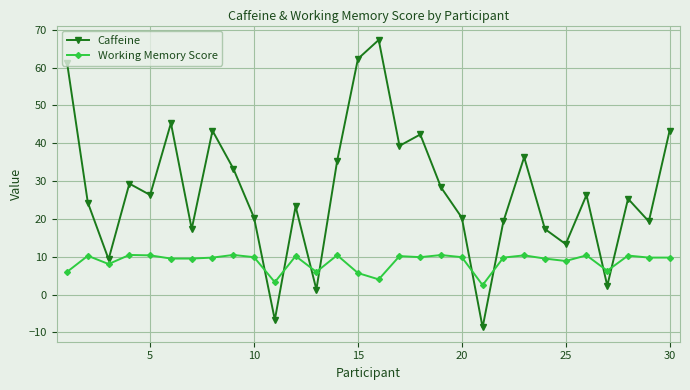

What is the highest value of the Working Memory Score series?

10.5